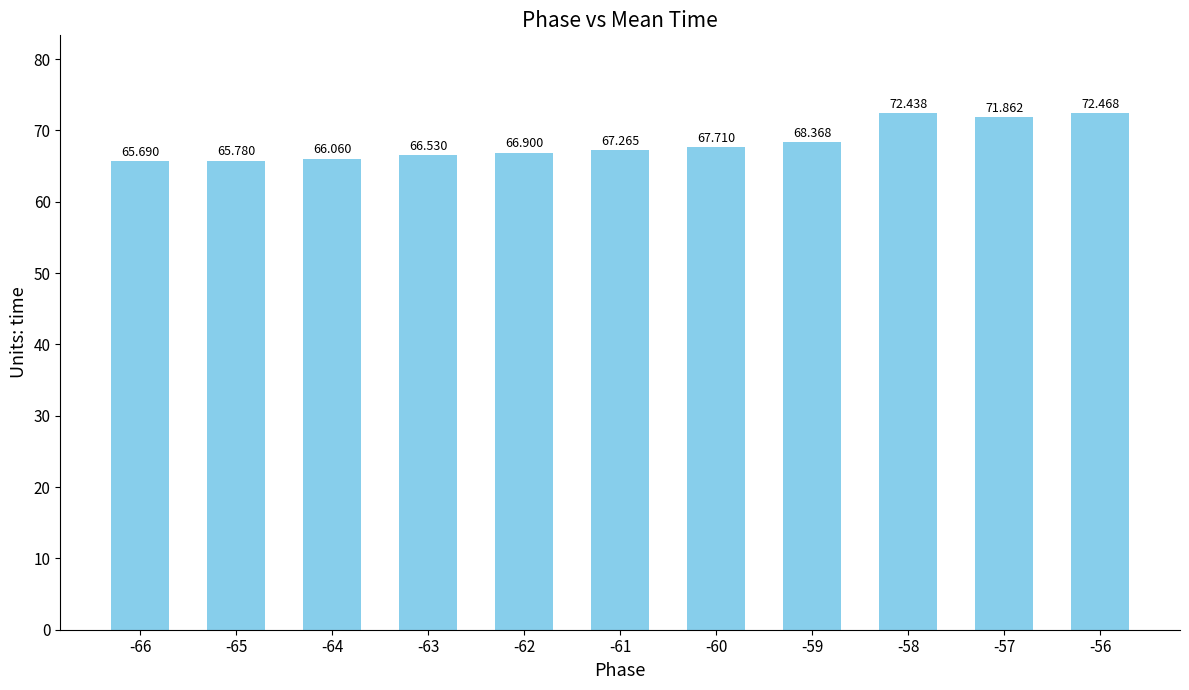

What is the difference between the second highest and second lowest values?

6.7